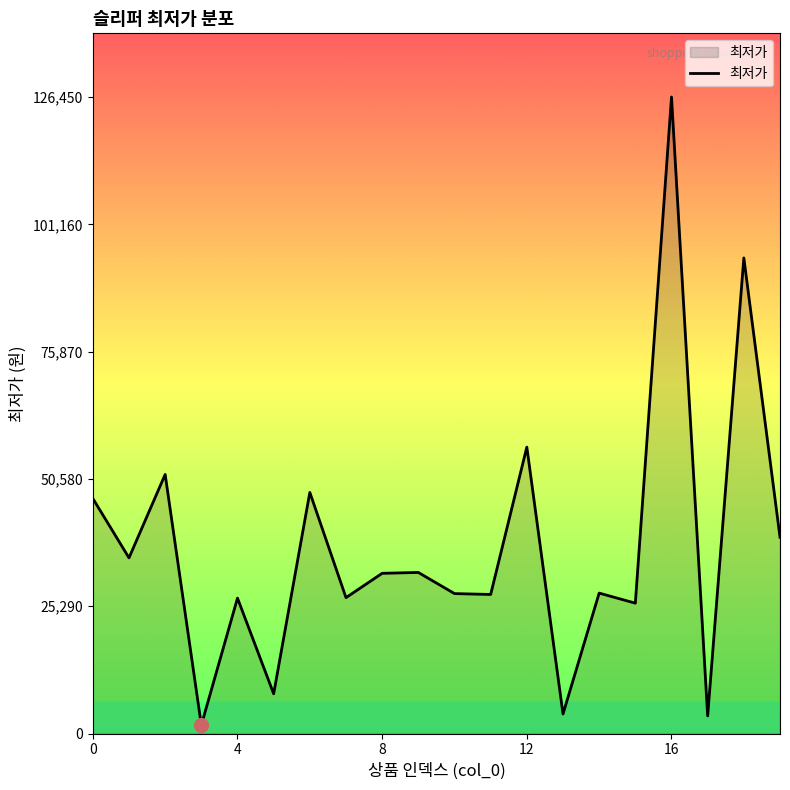

What is the greatest value displayed?

126450